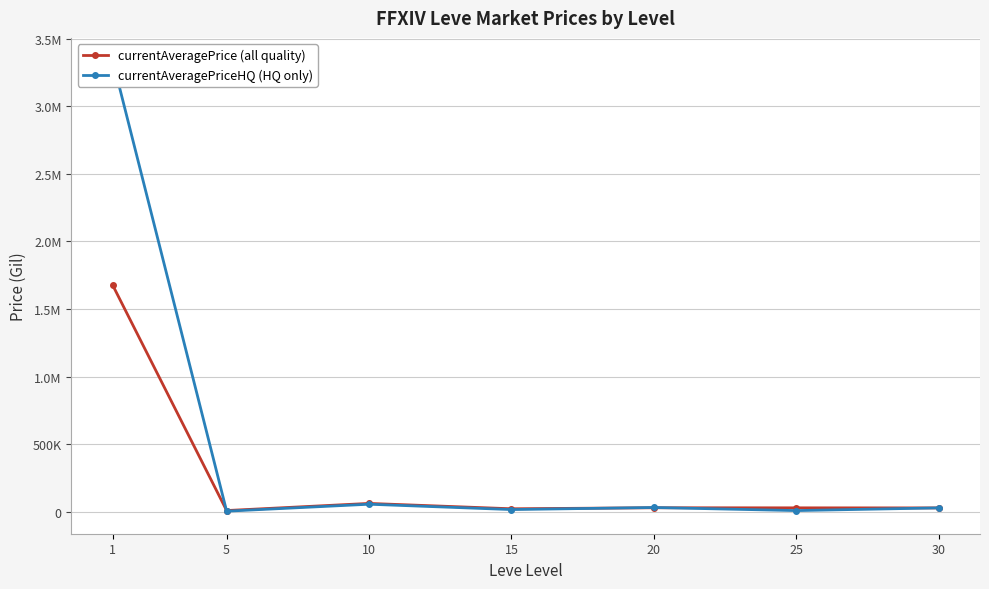

What is the average value of the currentAveragePrice (all quality) series?

266433.0